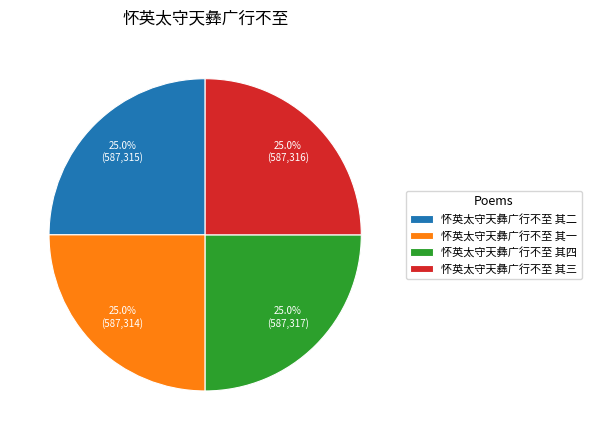

What portion of the pie excludes 怀英太守天彝广行不至 其二?

75.0%